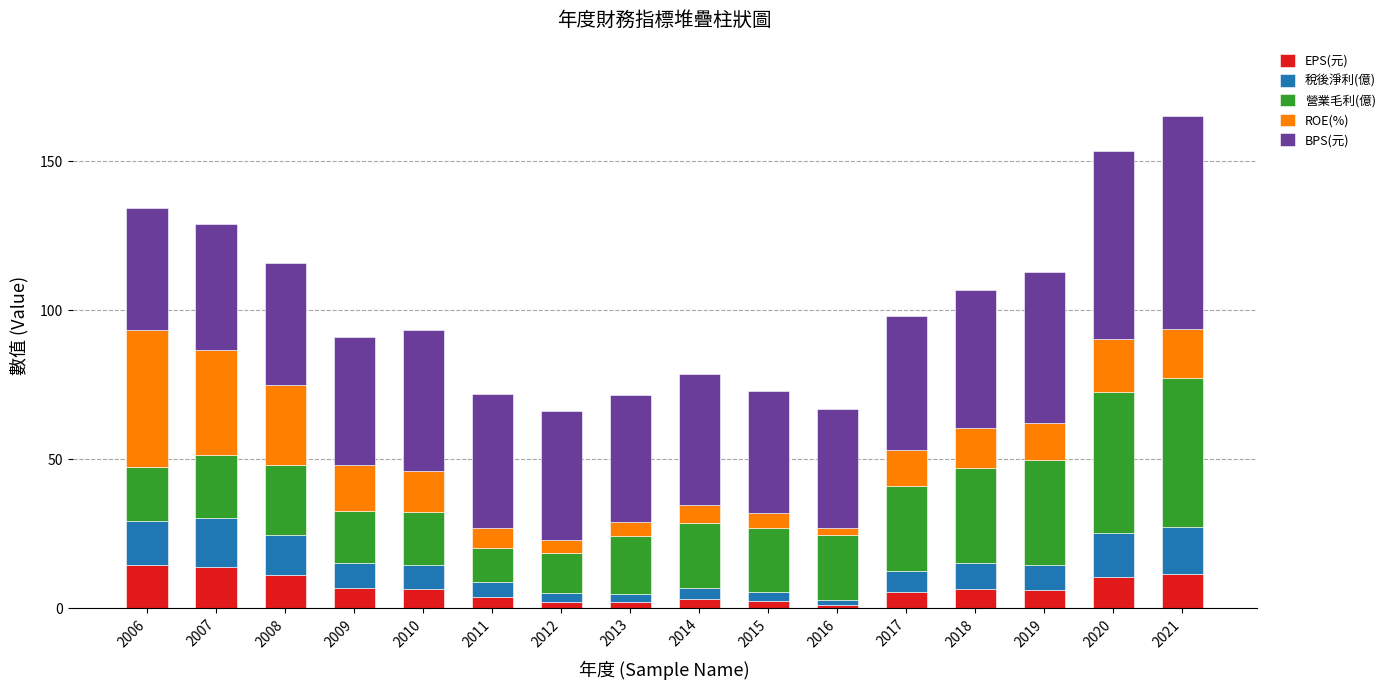

Are the bars grouped side by side (vs. stacked)?

No